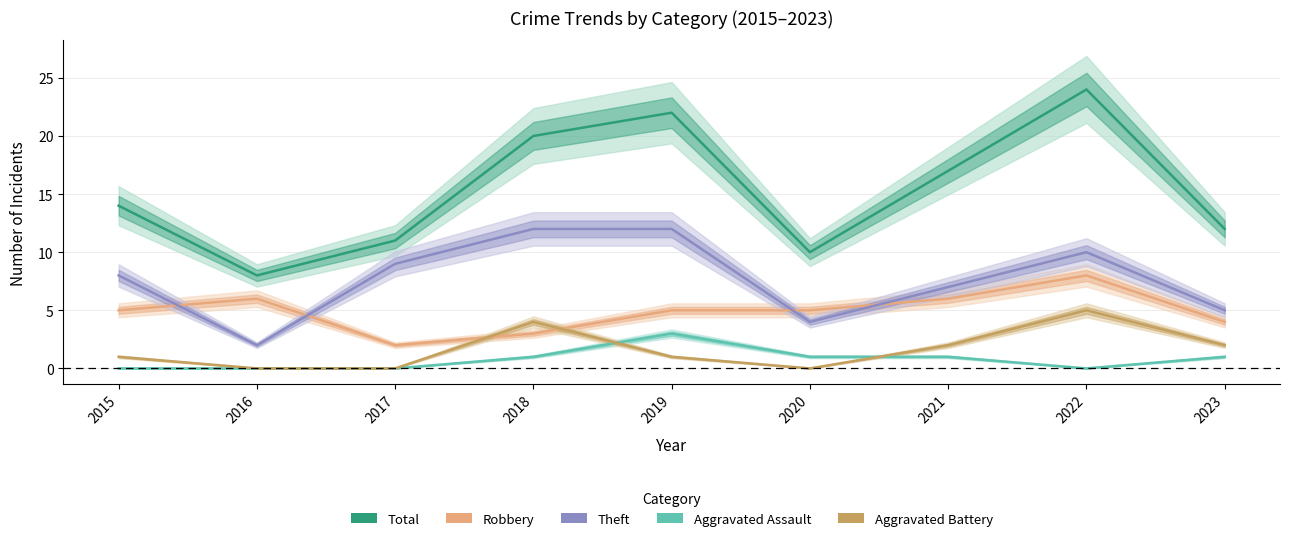

Which series has the largest range (max minus min)?

Total